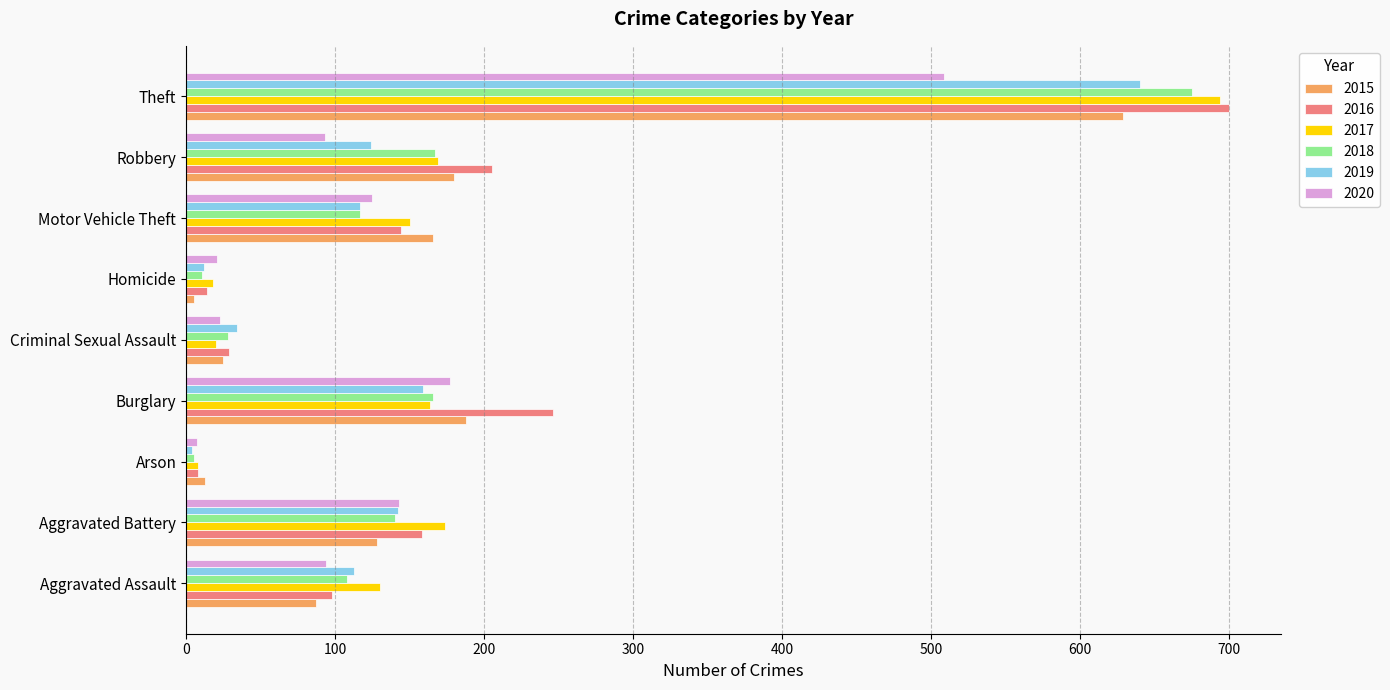

What is the minimum value shown in the chart?

4